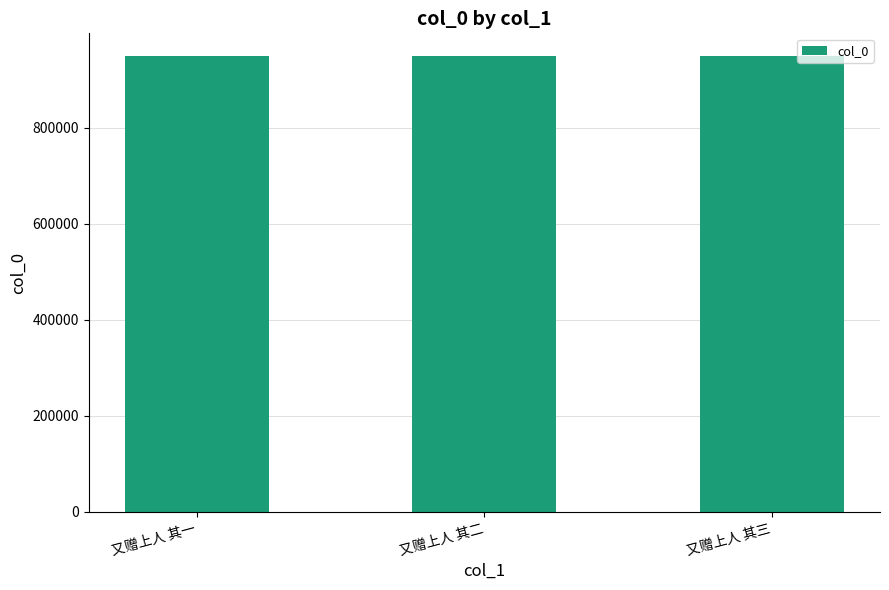

What is the label of the 2nd bar from the right?

又赠上人 其二